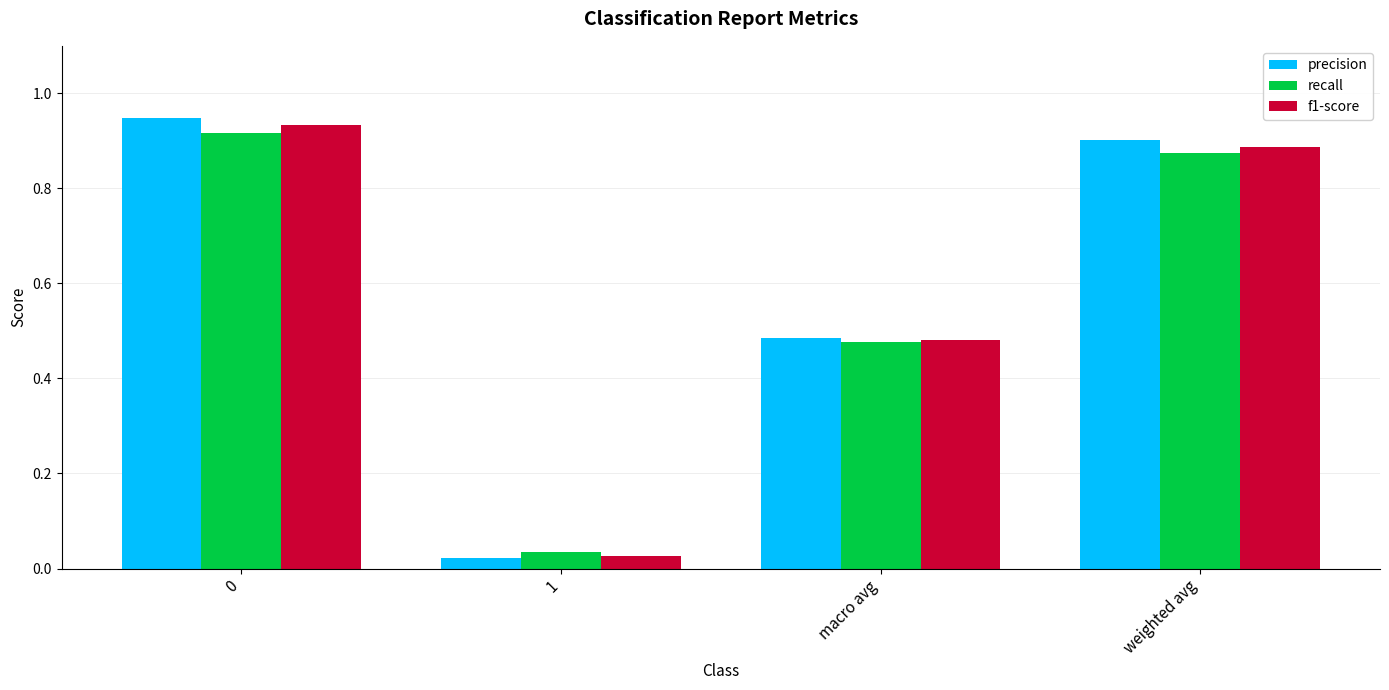

True or false: recall has a value of 0.9 at weighted avg.

True